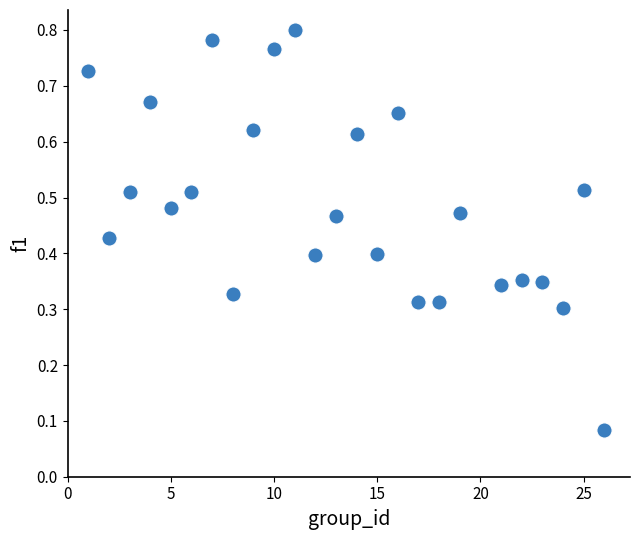

What is the range of X values (max minus min)?

25.0